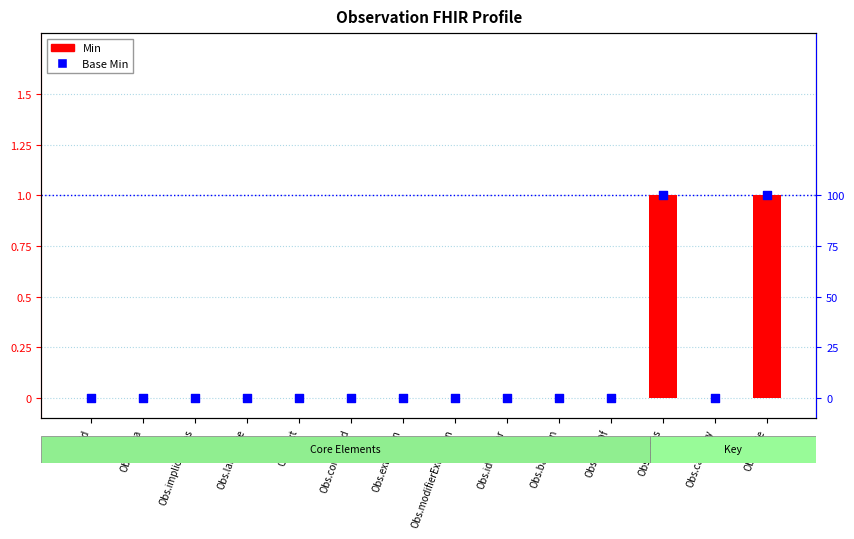

What is the total value across all series at Obs.status?

2